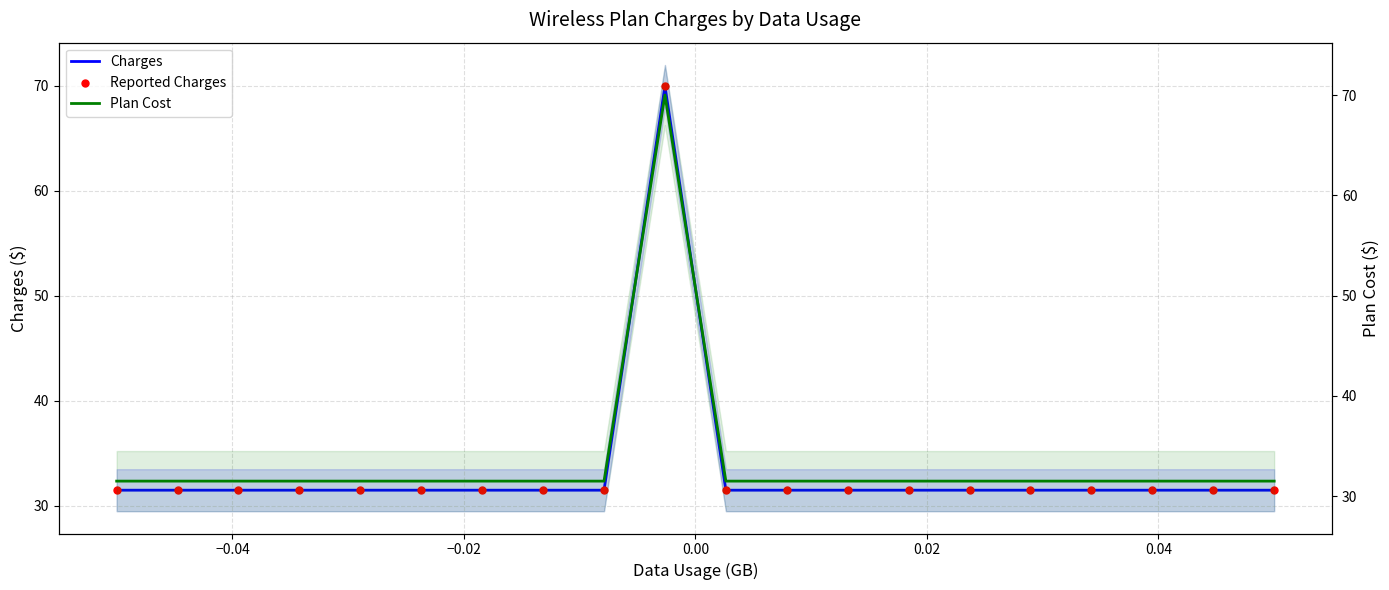

What are all the series names shown in the legend?

Charges, Reported Charges, Plan Cost